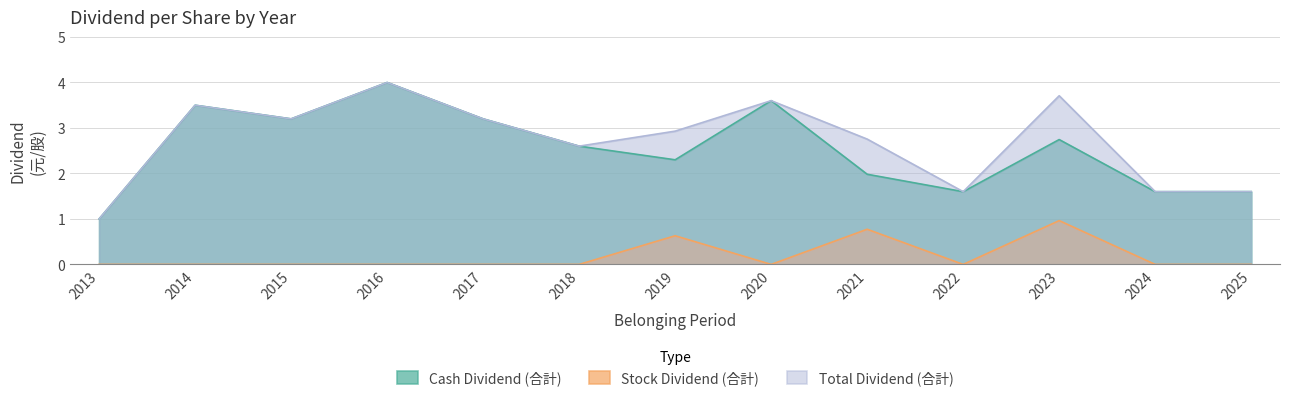

Where is the first local minimum for Stock Dividend (合計)?

2020